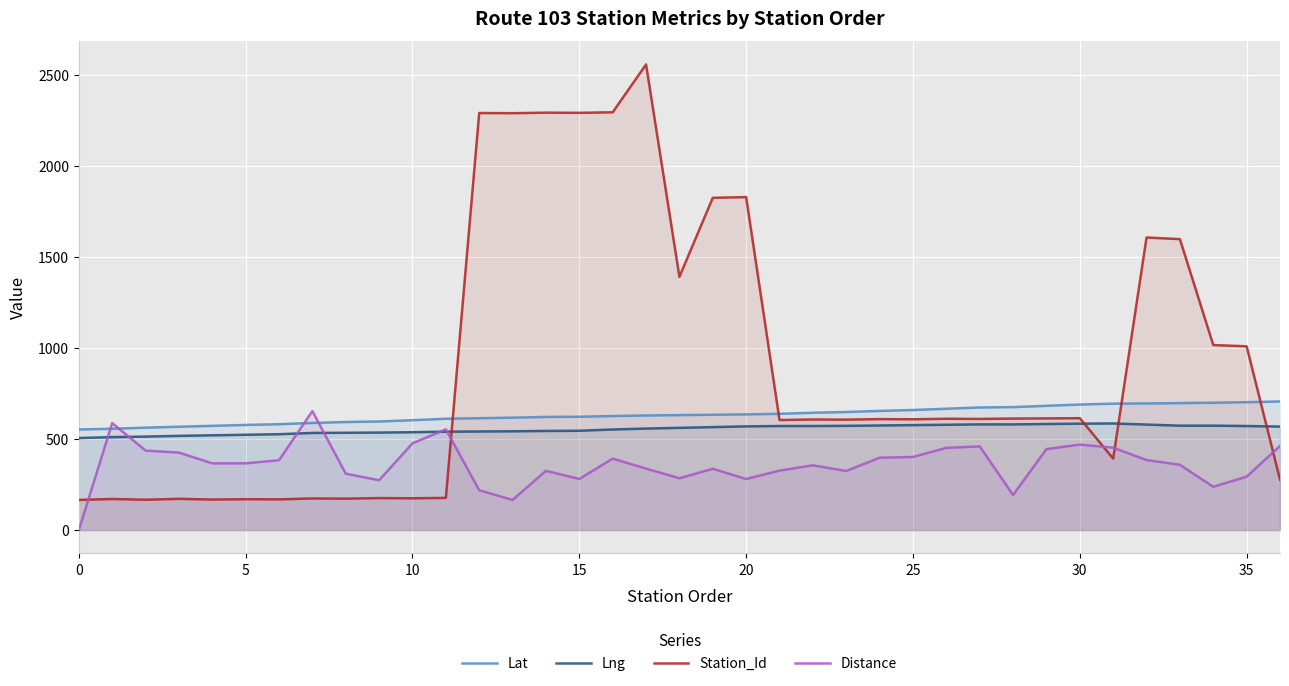

The value of Distance at 14 is 326. True or false?

True